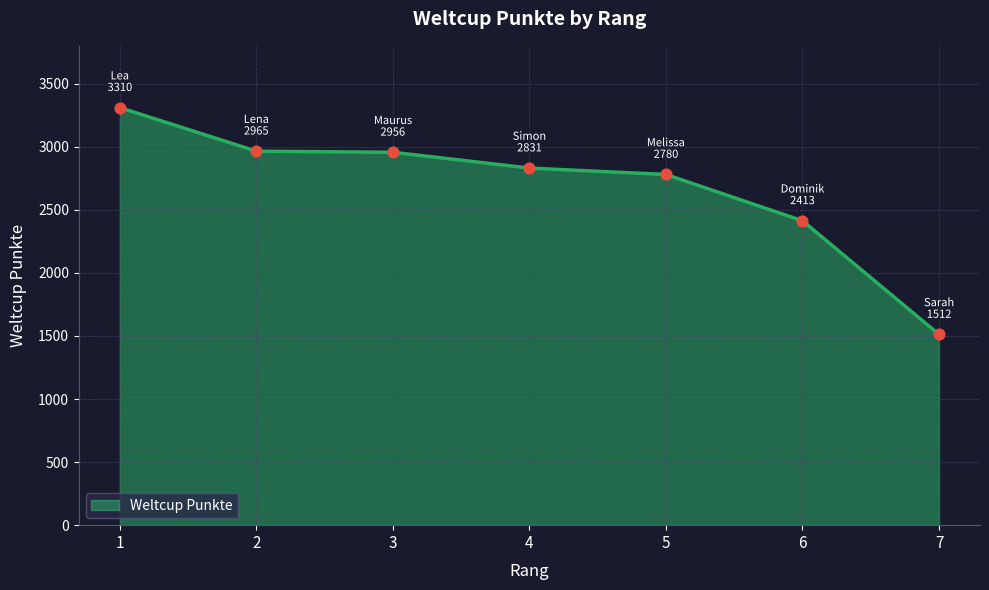

What is the change in value from 2 to 3?

-9